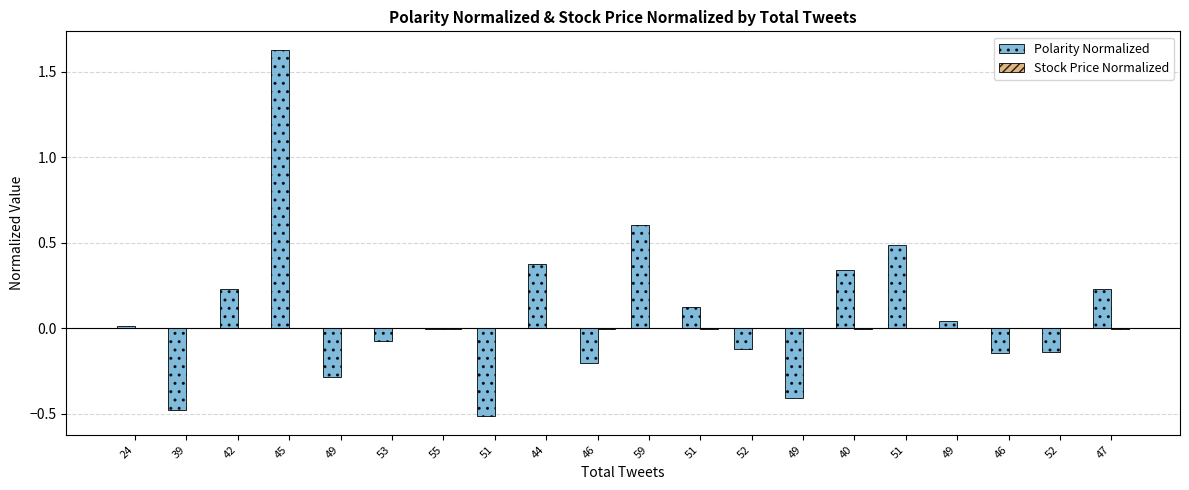

What is the label of the 18th bar from the right?

42